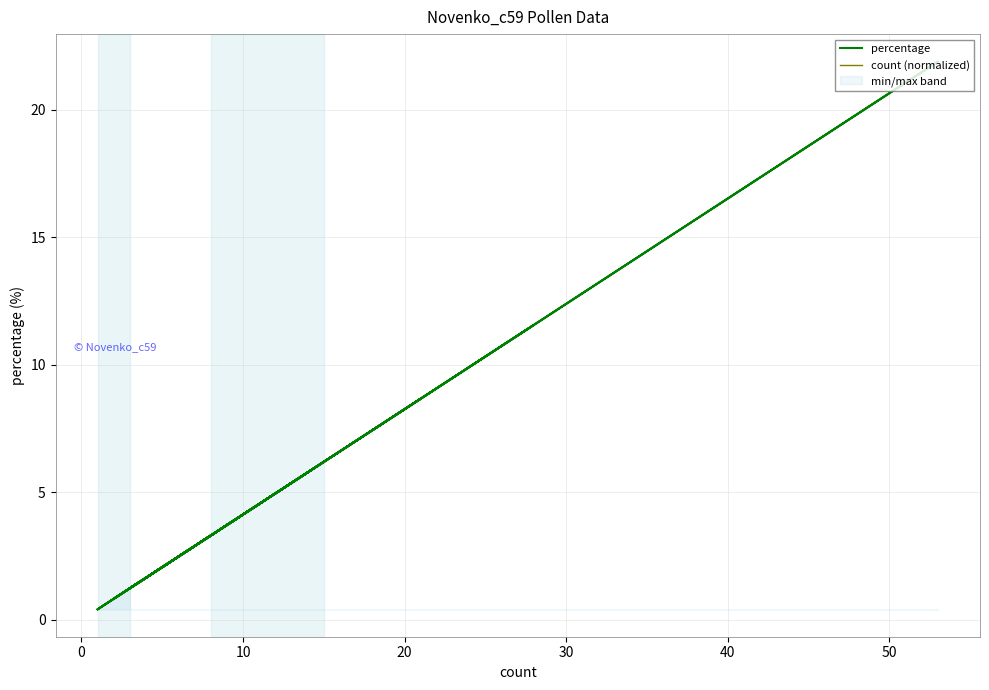

How many lines are shown in the chart?

2